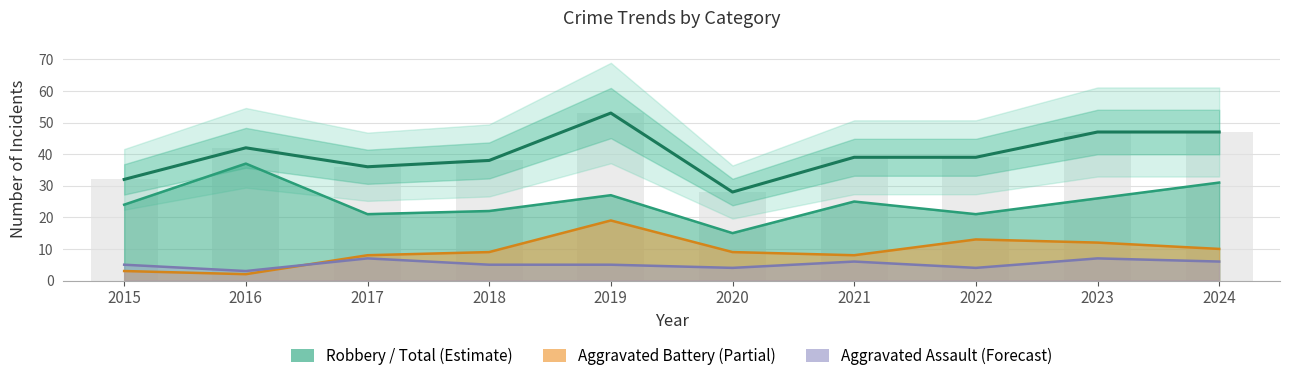

What is the minimum value for Robbery line?

15